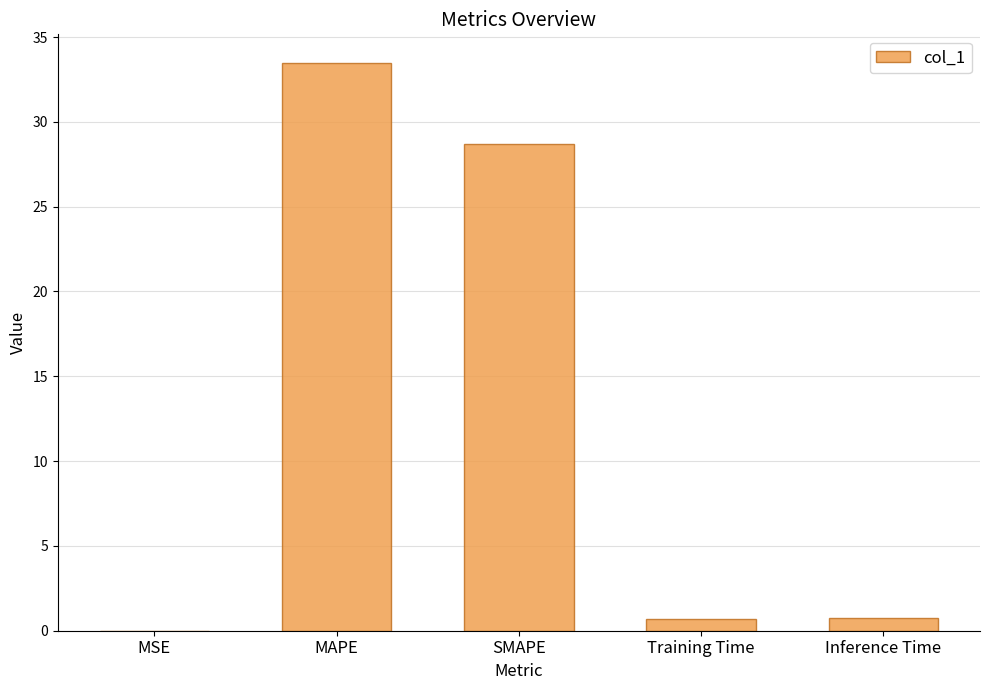

Which category has the highest value across all series?

MAPE